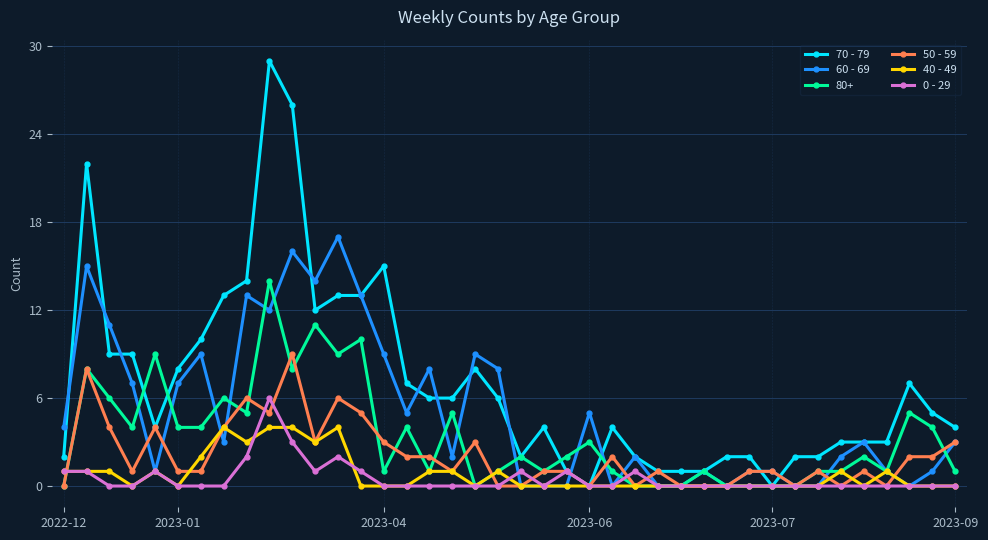

What are all the series names shown in the legend?

70 - 79, 60 - 69, 80+, 50 - 59, 40 - 49, 0 - 29